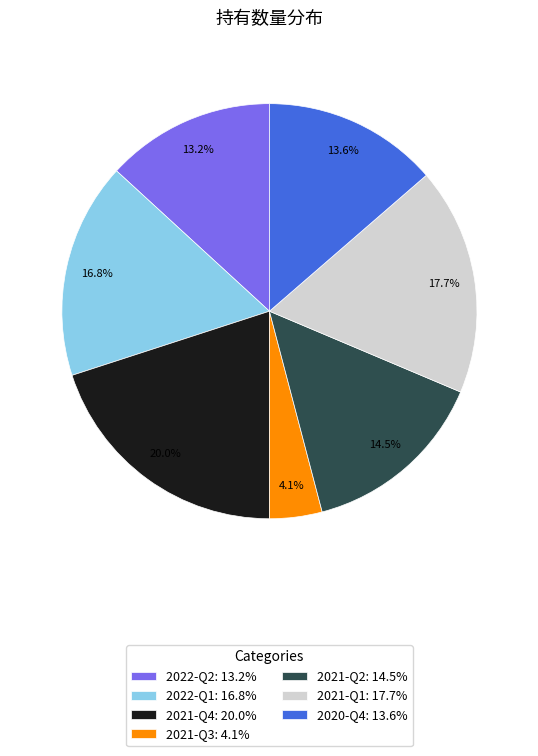

Is there a majority slice in this chart?

No